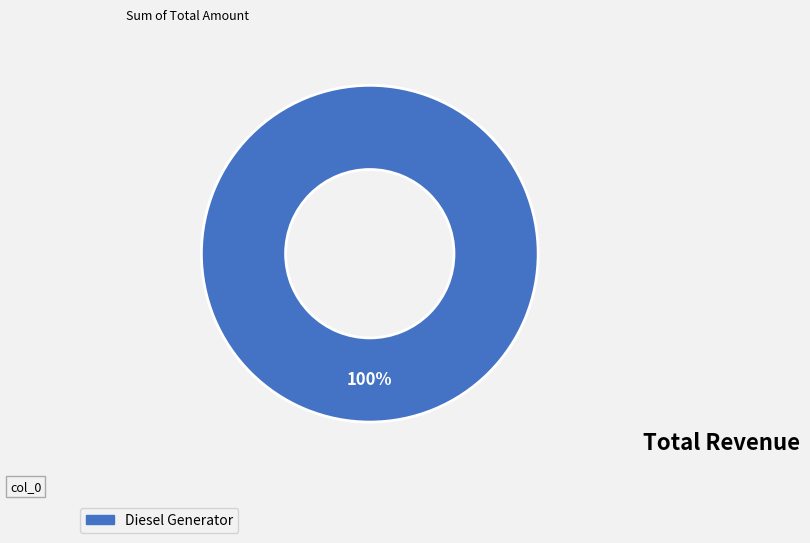

Count the number of slices in the pie.

1